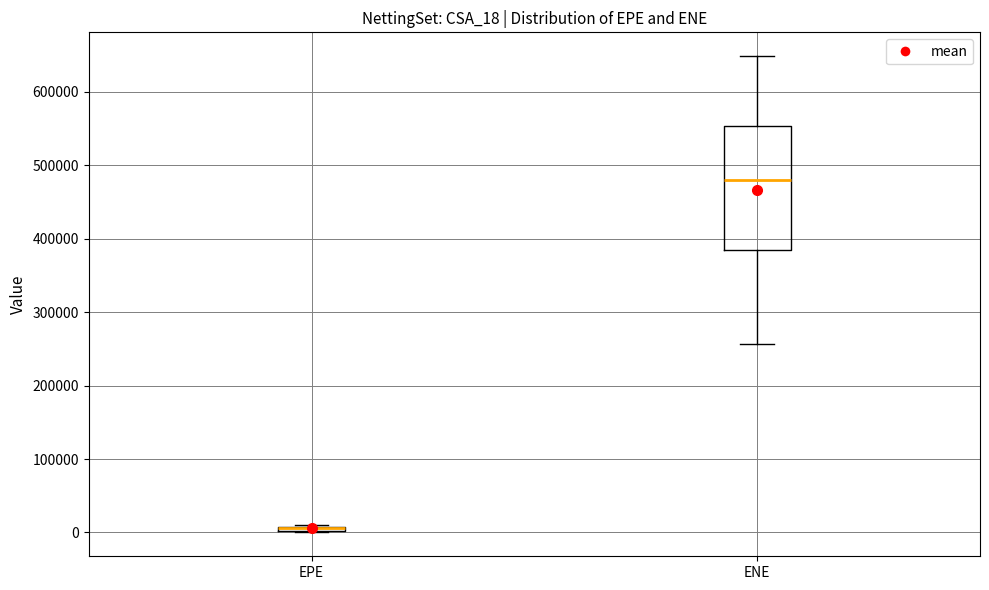

Where does the upper whisker of the box for ENE end on the y-axis? The values are not printed on the chart, so give them approximately, as read against the axis.

650000